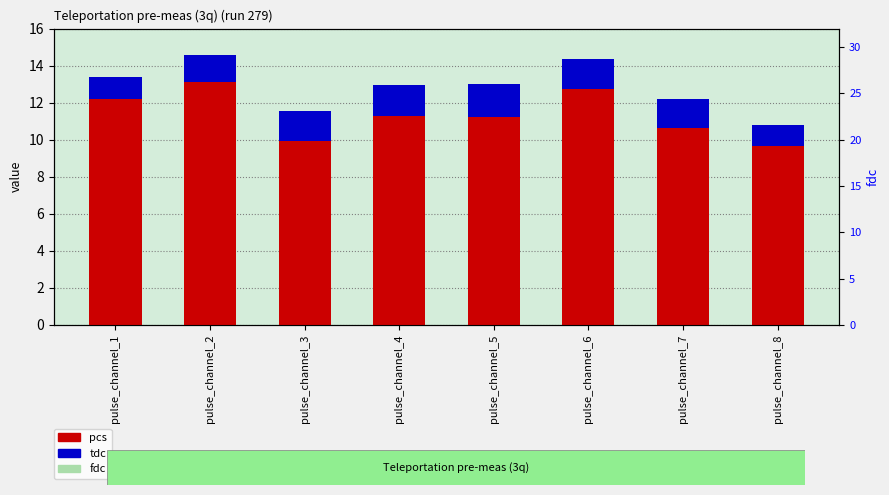

What is the sum of all pcs values?

90.8